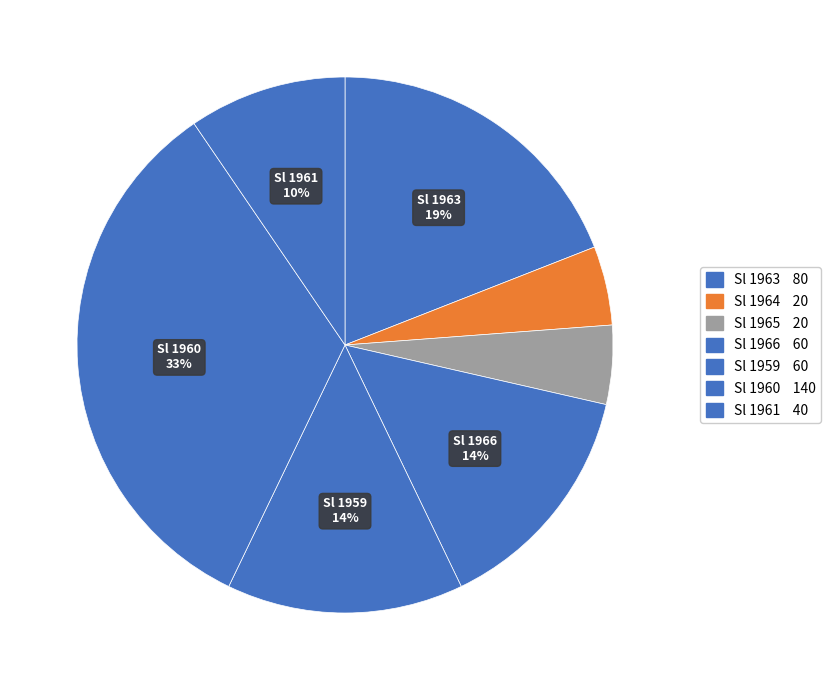

To the nearest percent, what is the average slice percentage?

14%